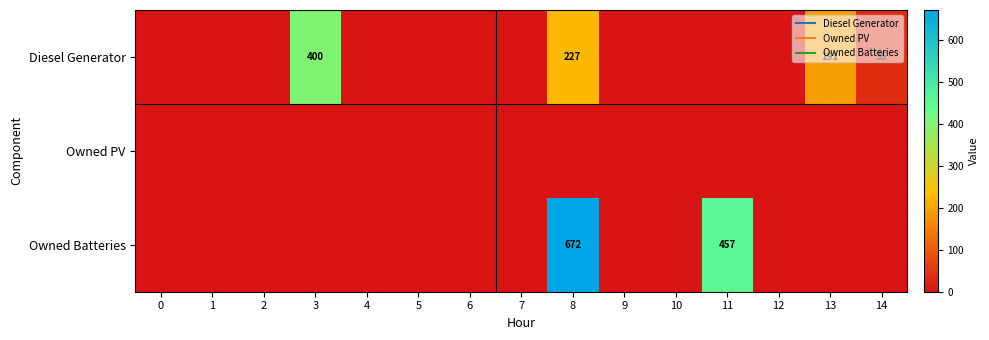

List the series in order of their peak value, lowest first.

Owned PV, Diesel Generator, Owned Batteries